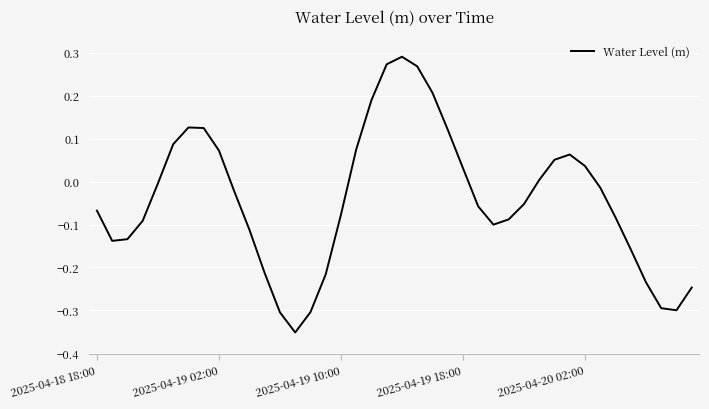

How many lines are shown in the chart?

1